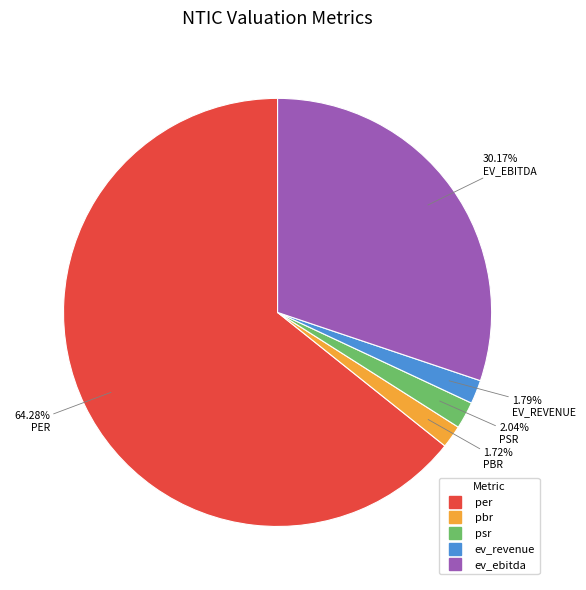

What is the ratio of the value at ev_ebitda to the value at per?

0.5